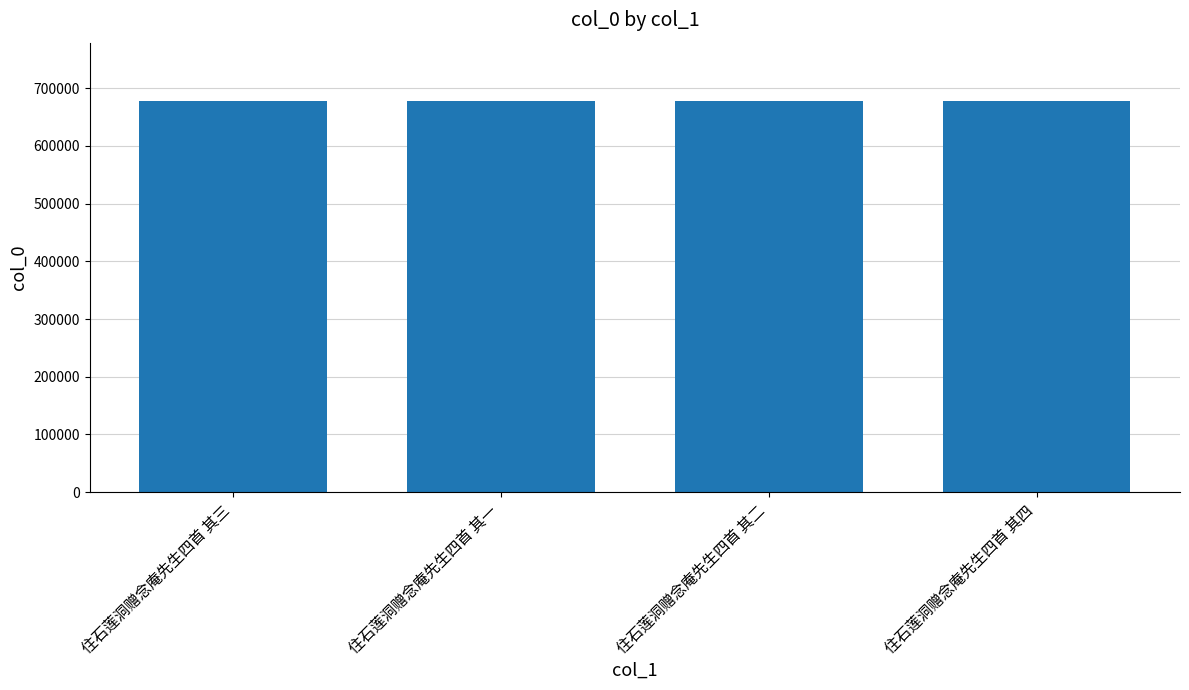

The value at 住石莲洞赠念庵先生四首 其三 is 1120747. True or false?

False